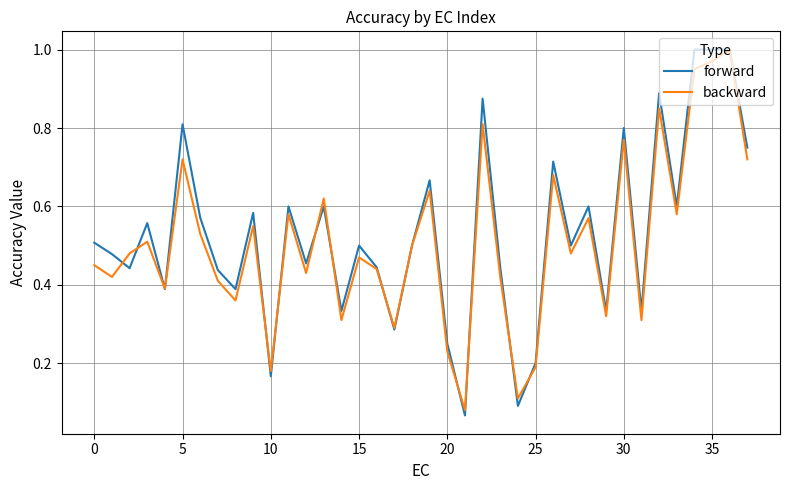

True or false: backward and forward intersect in this chart.

True